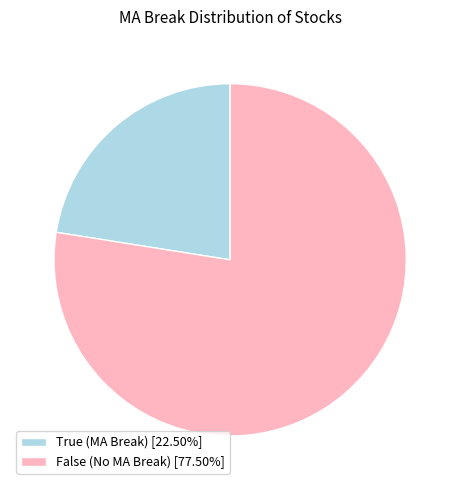

Does False represent more than half of the total?

Yes